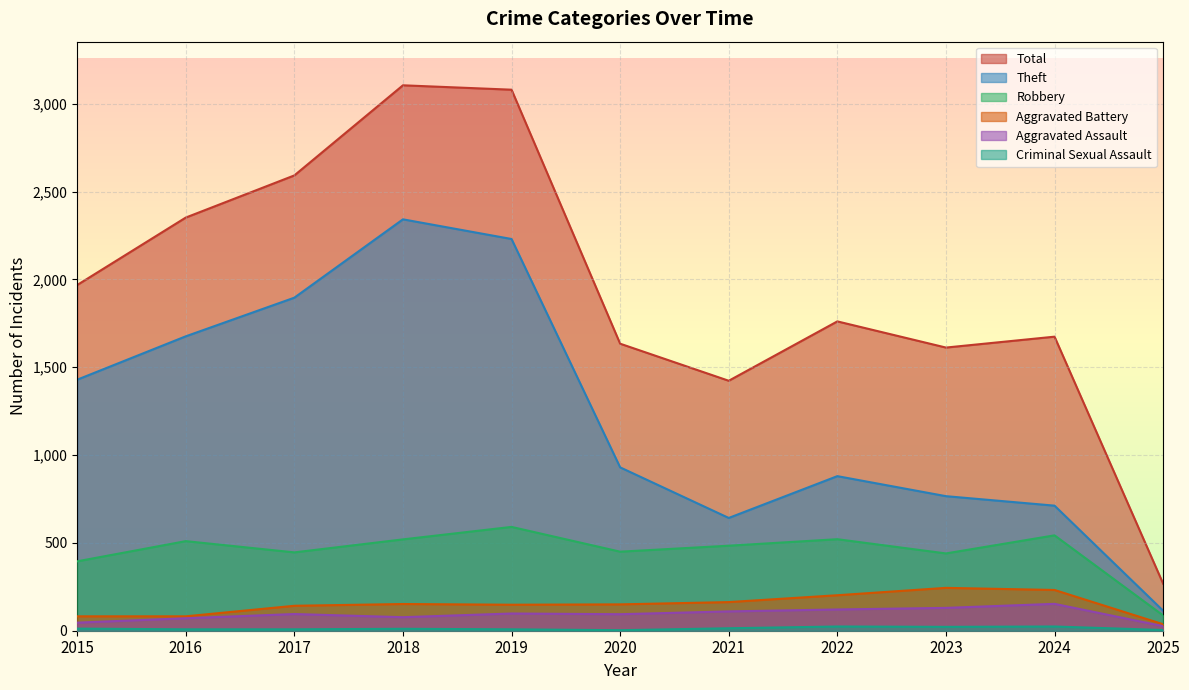

How many interior local peaks does the Aggravated Battery series have?

2